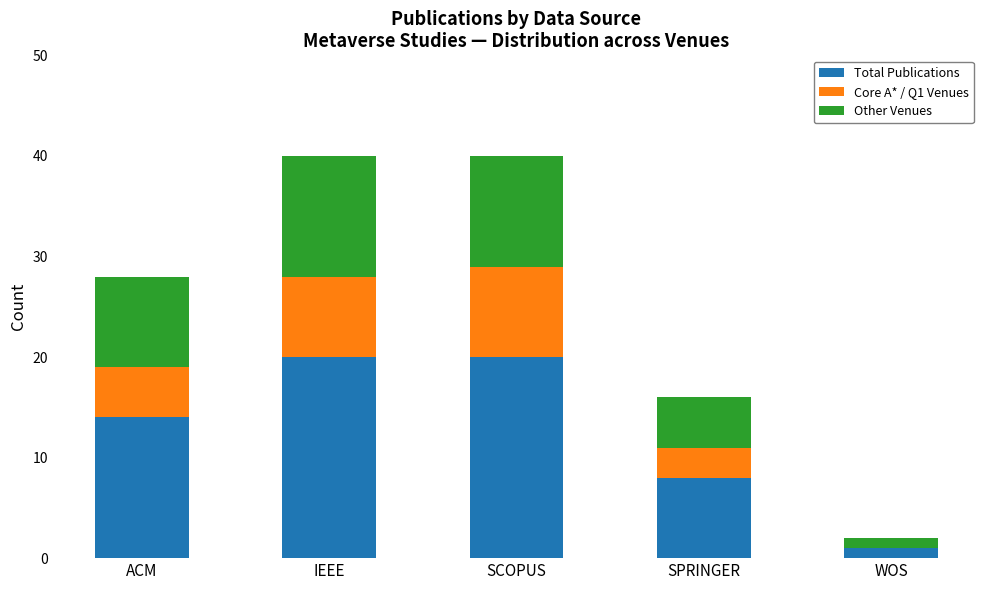

What is the highest value of the Total Publications series?

20